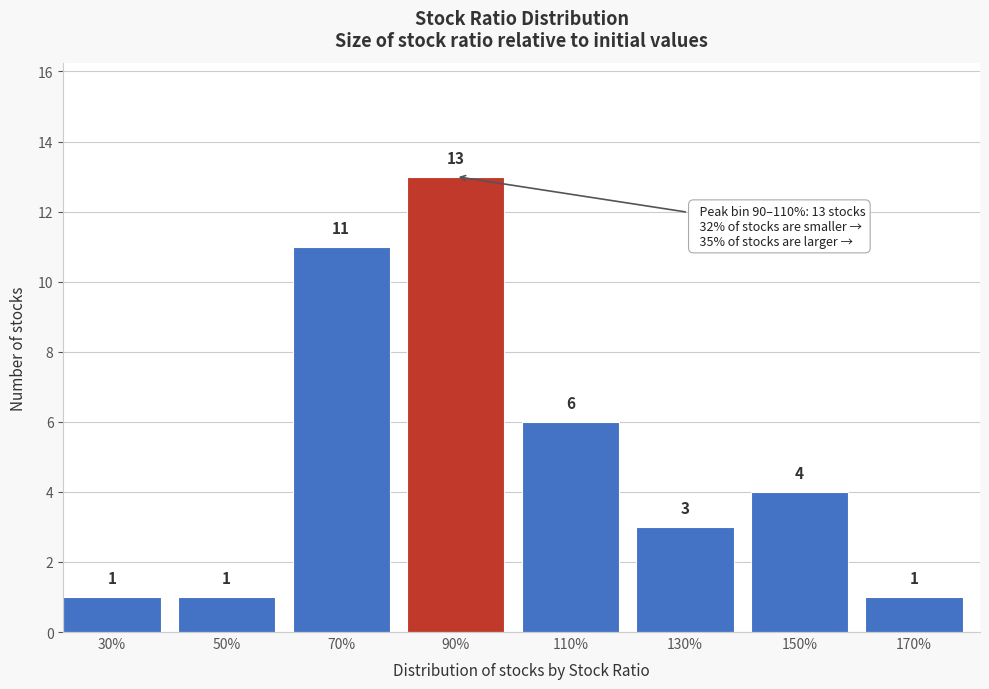

Reading right to left, transcribe all the data shown in this chart.

170%=1	150%=4	130%=3	110%=6	90%=13	70%=11	50%=1	30%=1